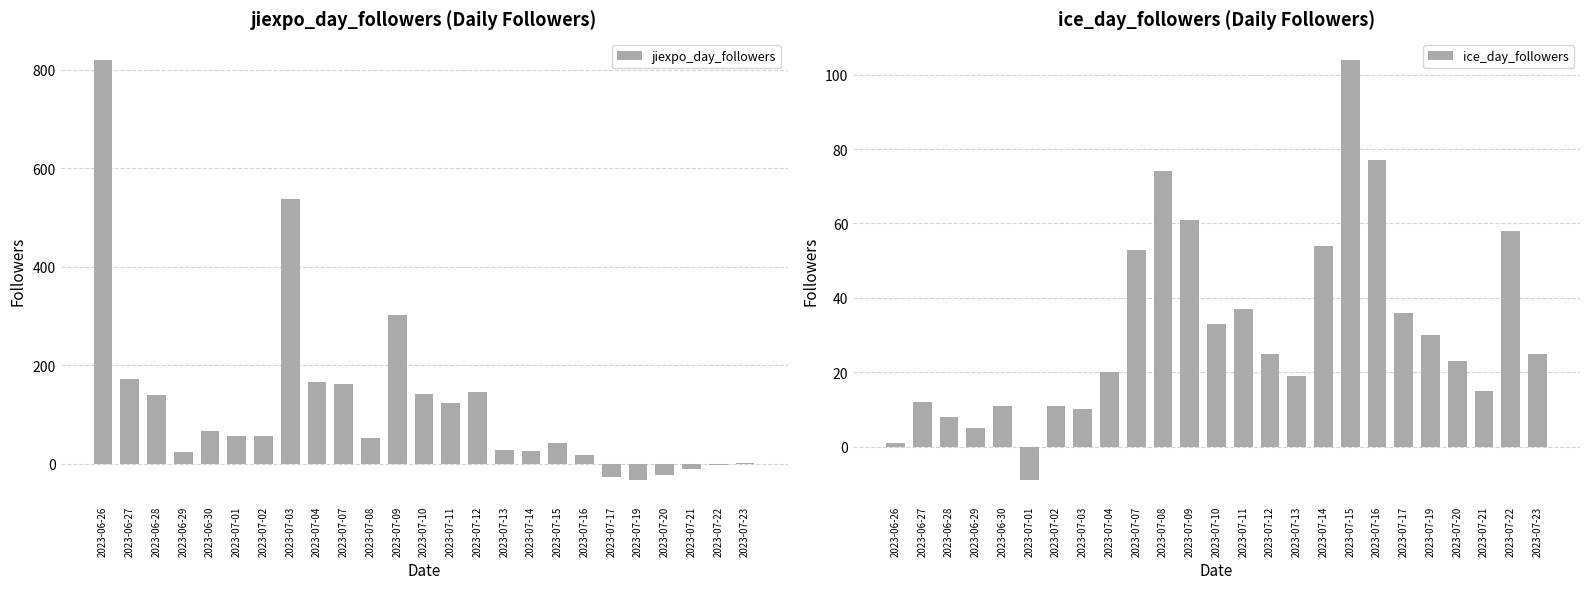

The value of ice_day_followers at 2023-07-13 is 5. True or false?

False